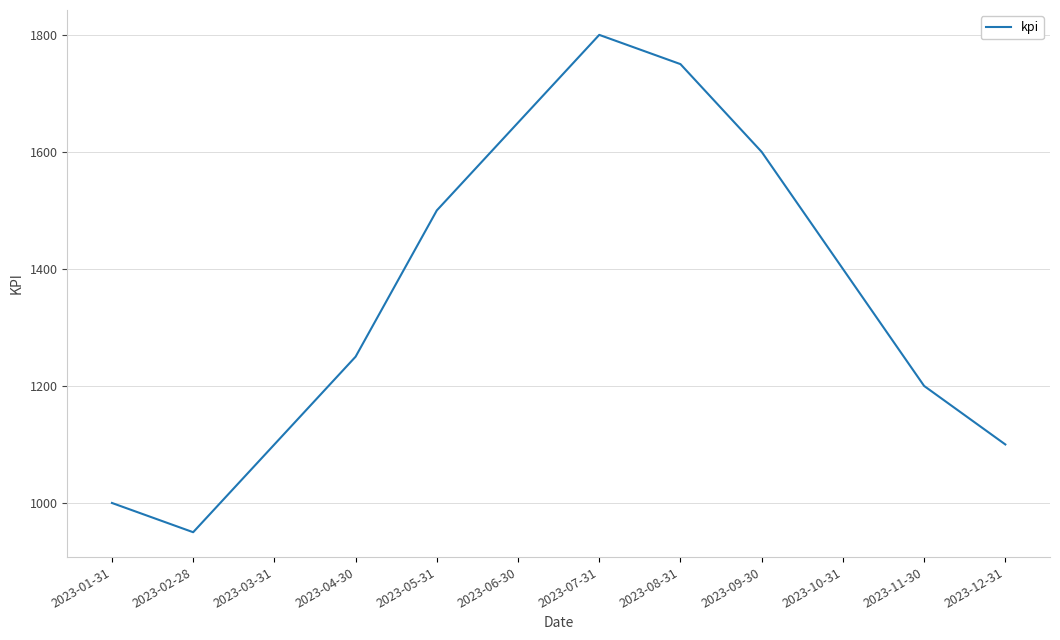

Which label corresponds to the largest value in the chart?

2023-07-31